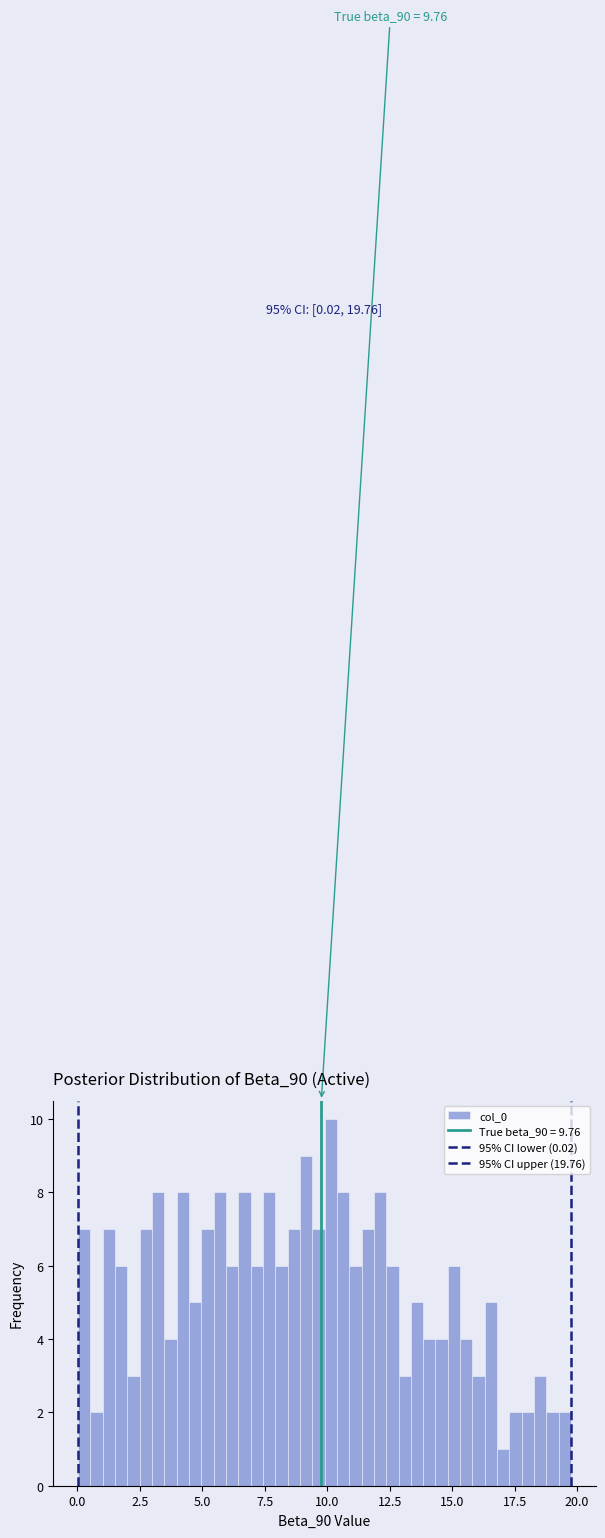

Around what value on the x-axis is the tallest bar? Give the approximate position of its centre, as read against the axis.

10.0